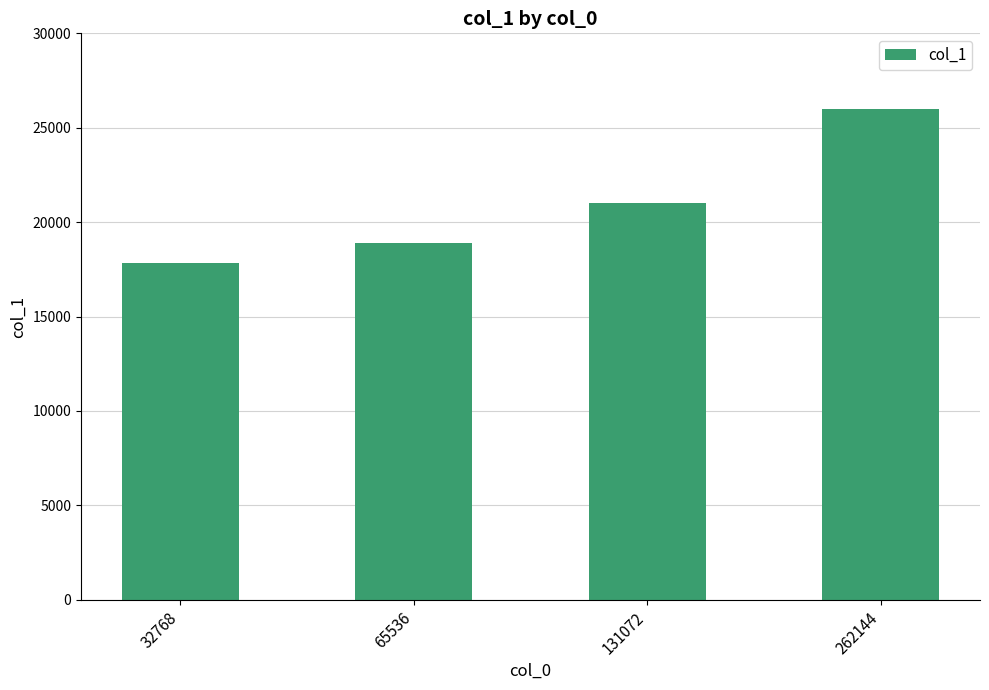

Reading right to left, extract all data points from this chart.

262144=26012	131072=20996	65536=18884	32768=17848